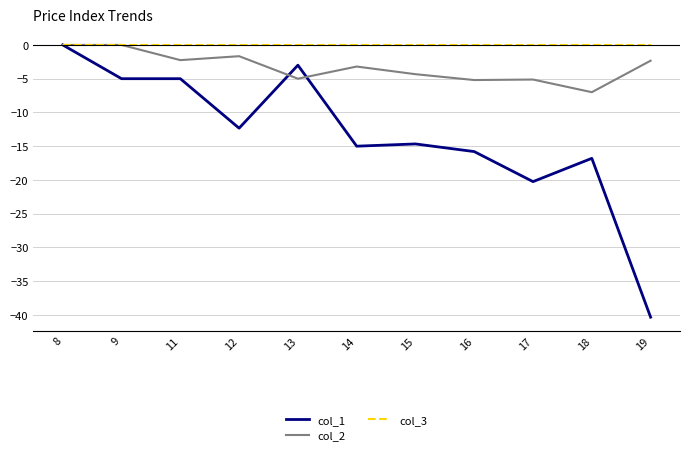

At 16, list the series in order from smallest to largest.

col_1, col_2, col_3